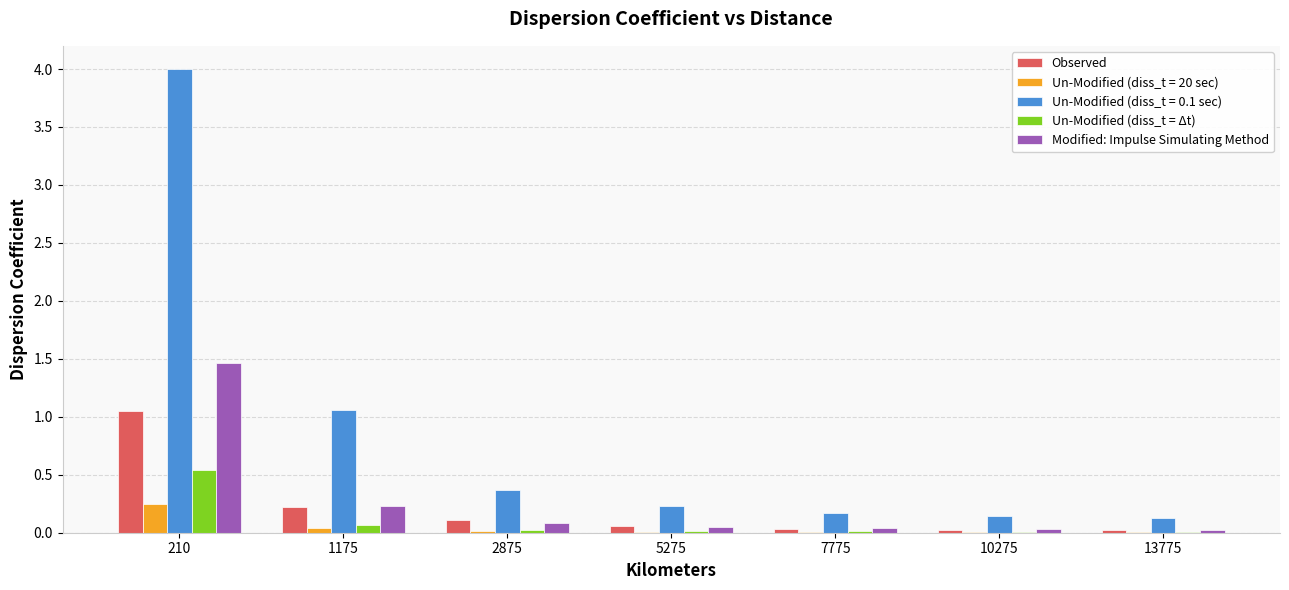

Is it true that Un-Modified (diss_t = Δt) equals 0.0 at 5275?

True